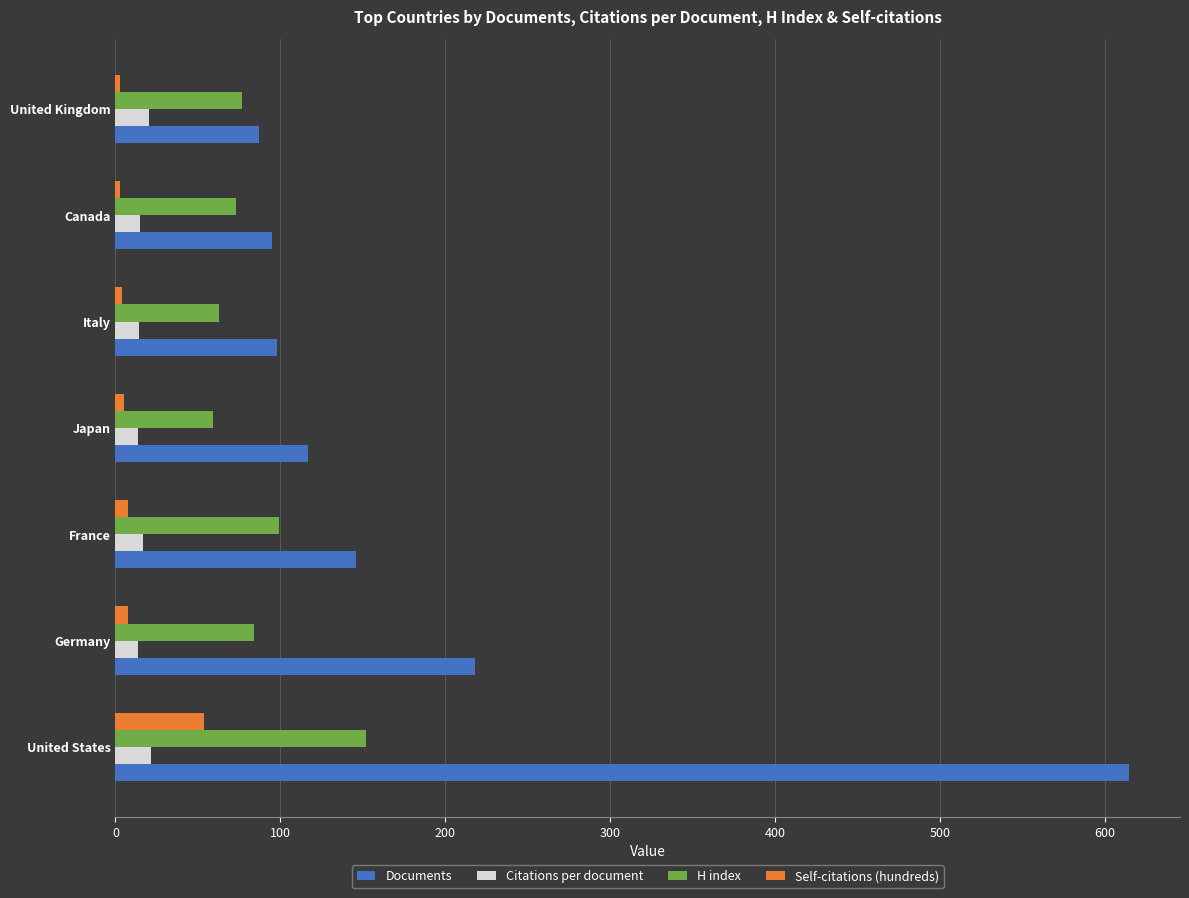

Which series has the largest range (max minus min)?

Documents